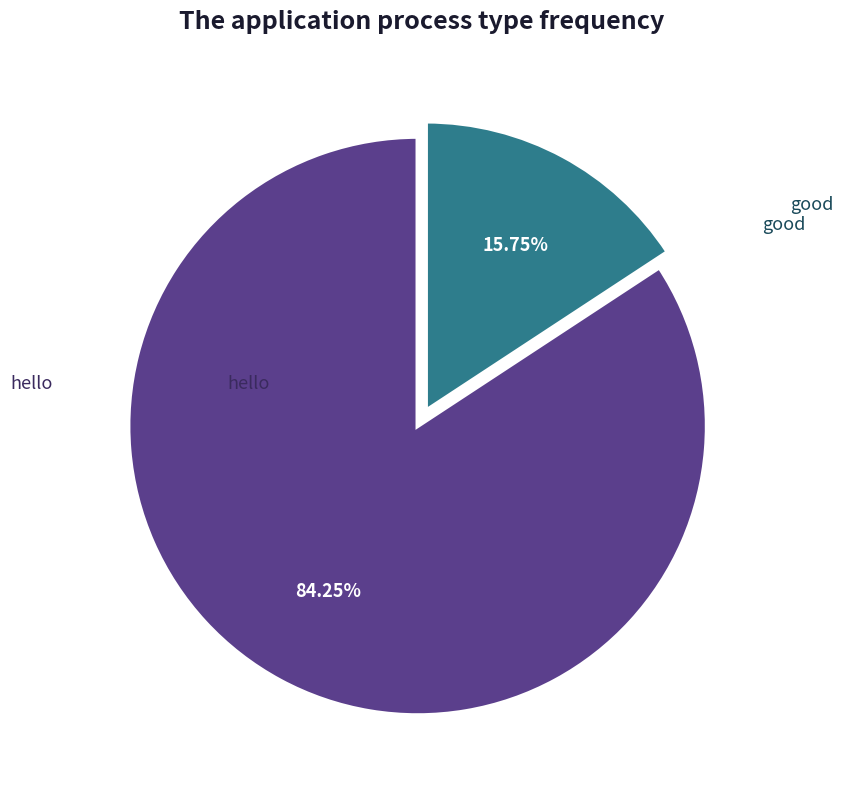

Is there any slice that represents more than half of the pie?

Yes